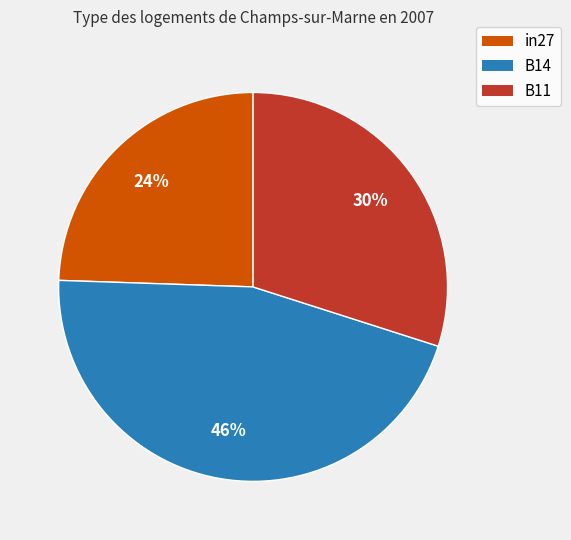

Is it true that in27 is 24% of the pie?

True